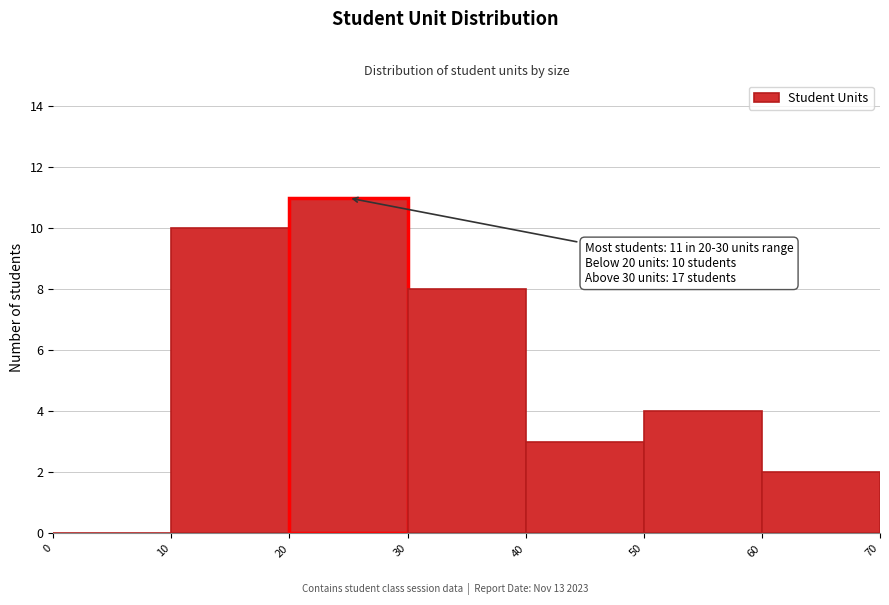

Which range on the x-axis has the tallest bar?

20 to 30